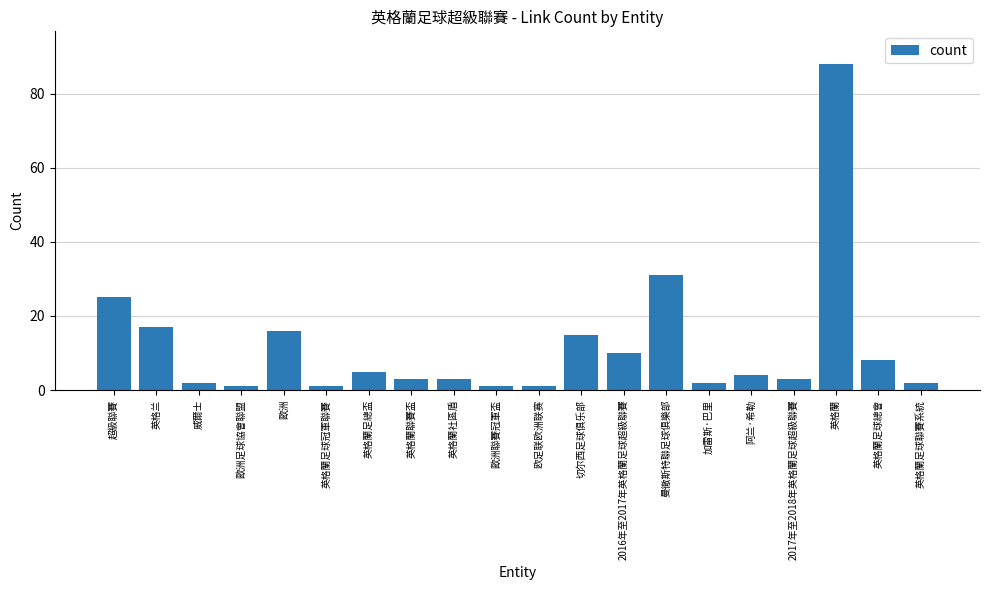

What is the label of the 10th bar from the left?

歐洲聯賽冠軍盃